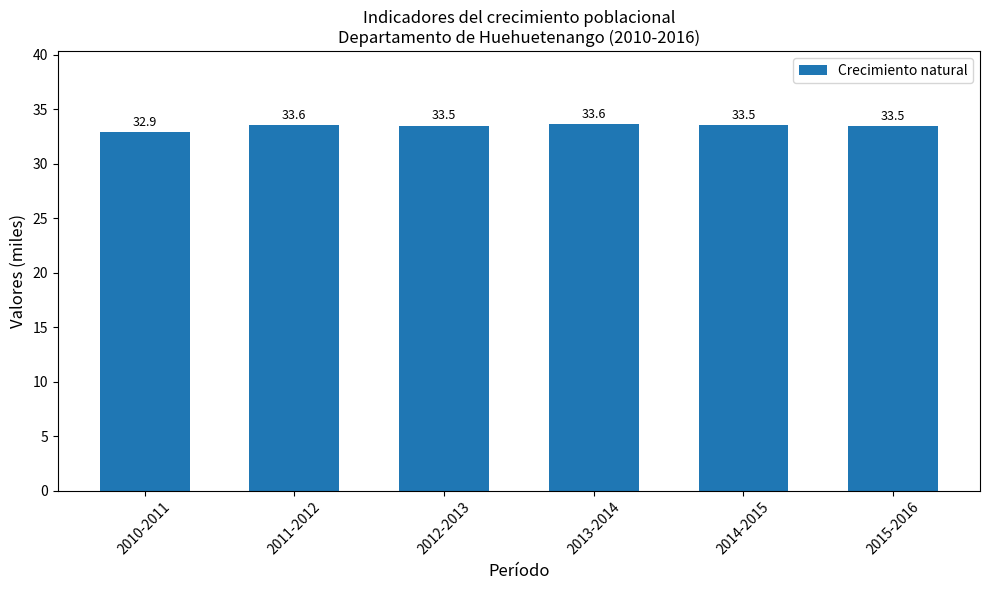

Reading left to right, what are all the values shown in this chart?

32.9	33.6	33.5	33.6	33.5	33.5